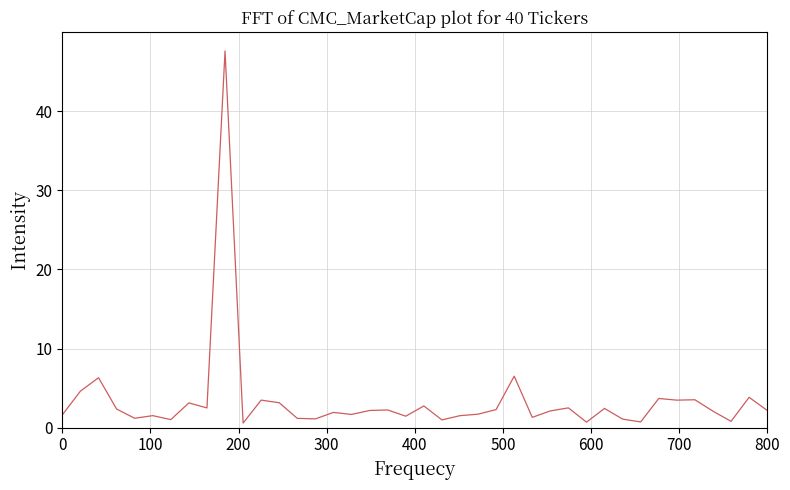

What is the difference between the maximum and minimum values?

47.1